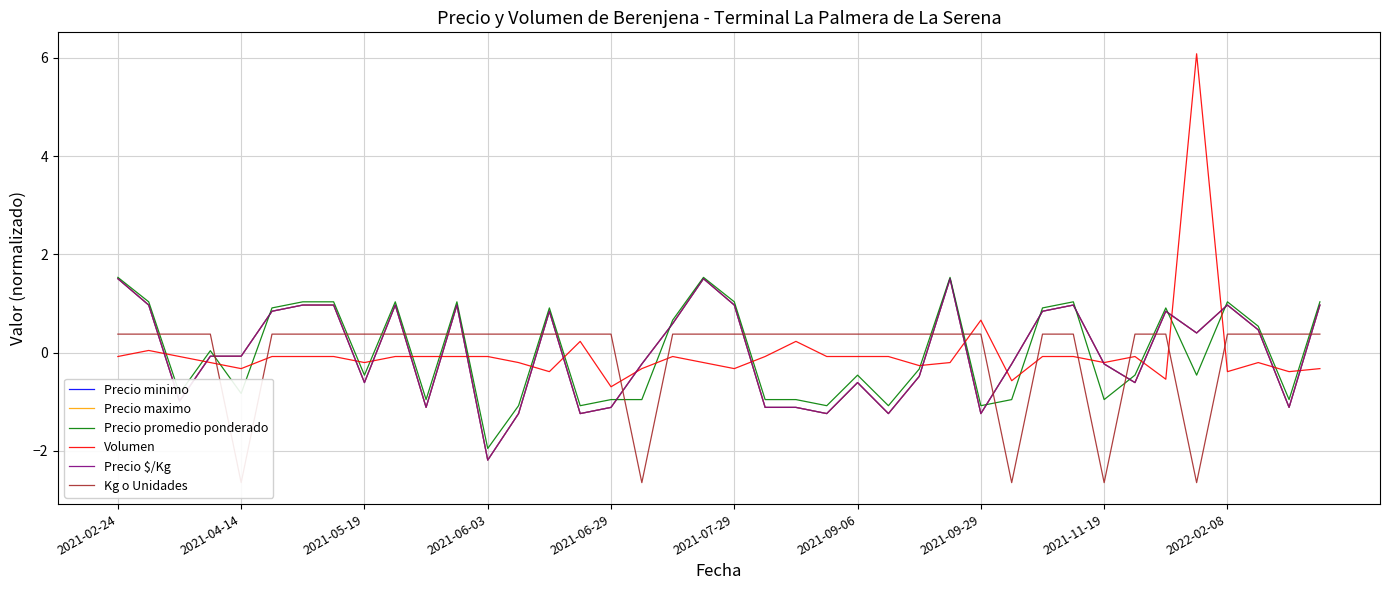

What is the difference between the Volumen values at 22 and 39?

0.6